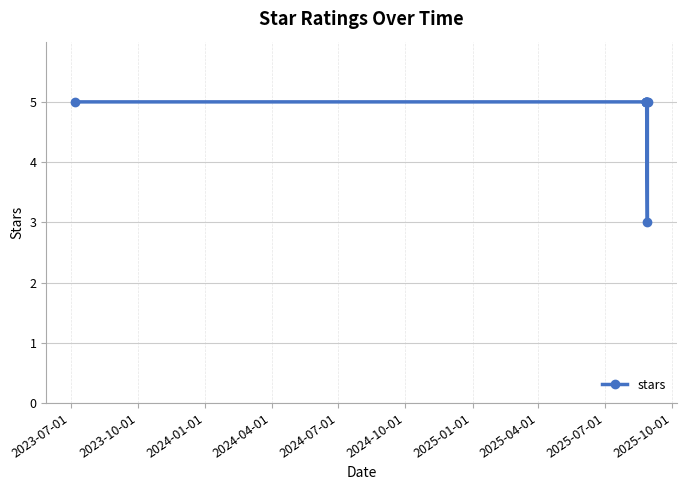

What is the smallest value displayed?

3